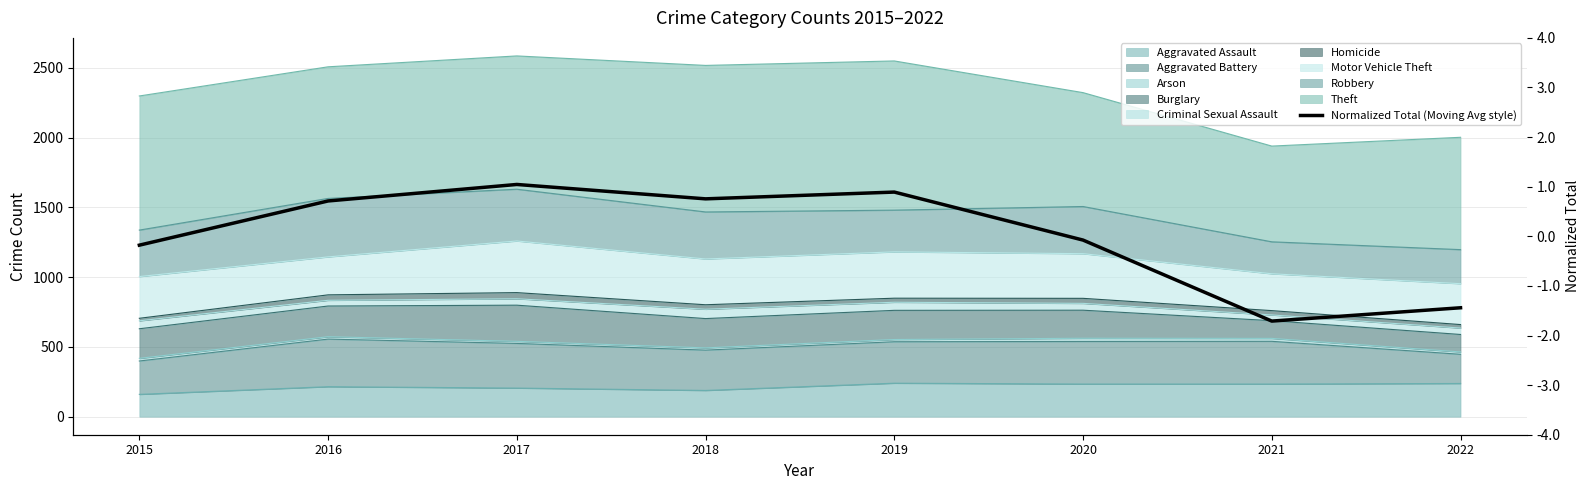

The chart shows a value of 0.8 at 2018. True or false?

True